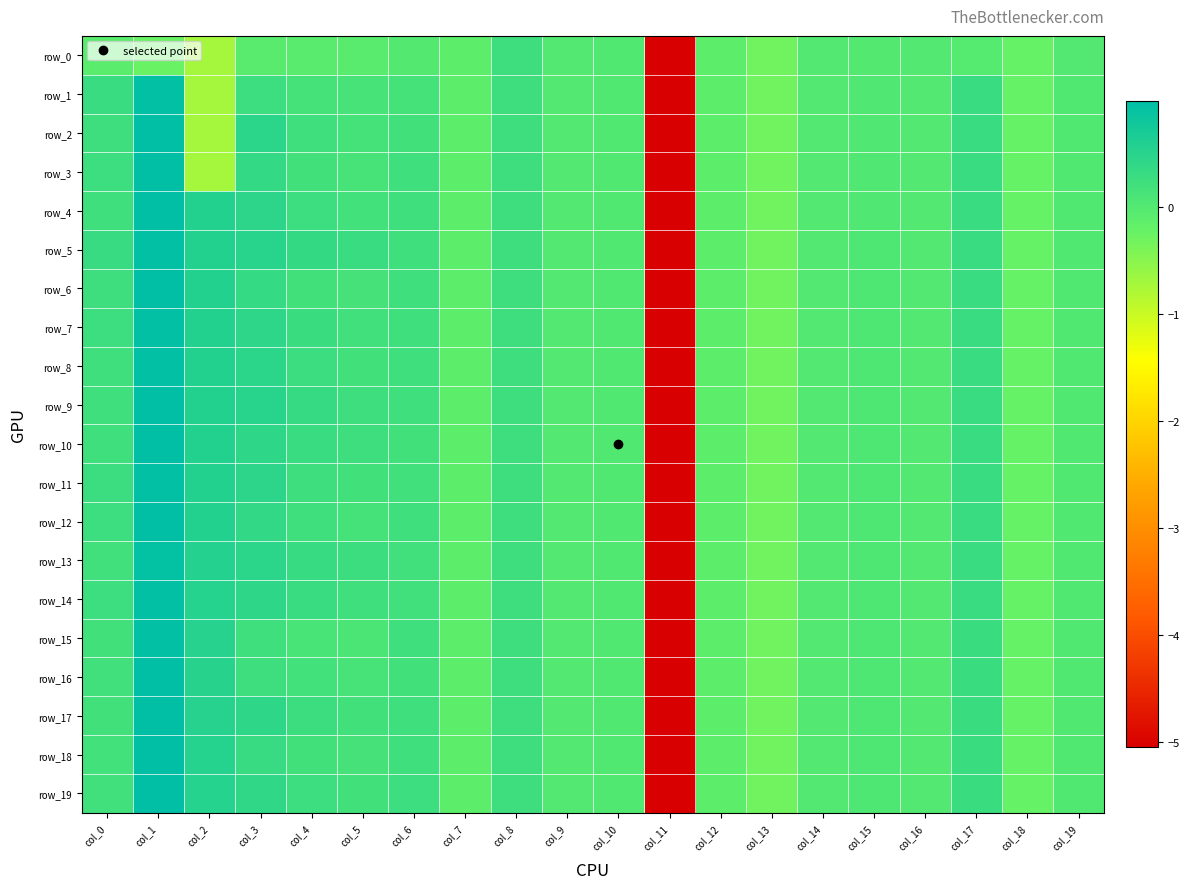

The row_16 series shows 0.1 at col_0. True or false?

False